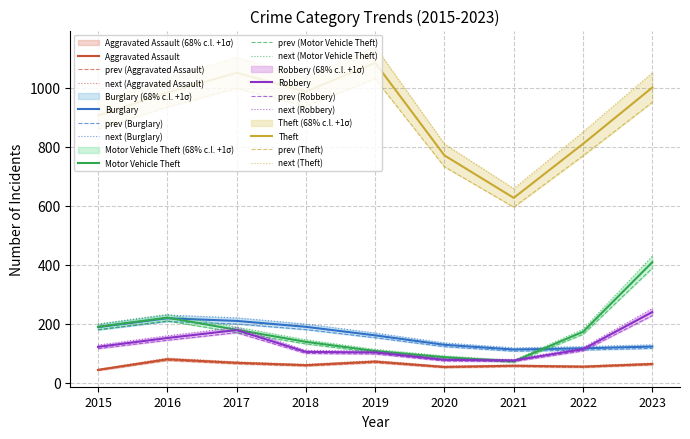

What is the value of the Robbery point at the 4th from the left?

105